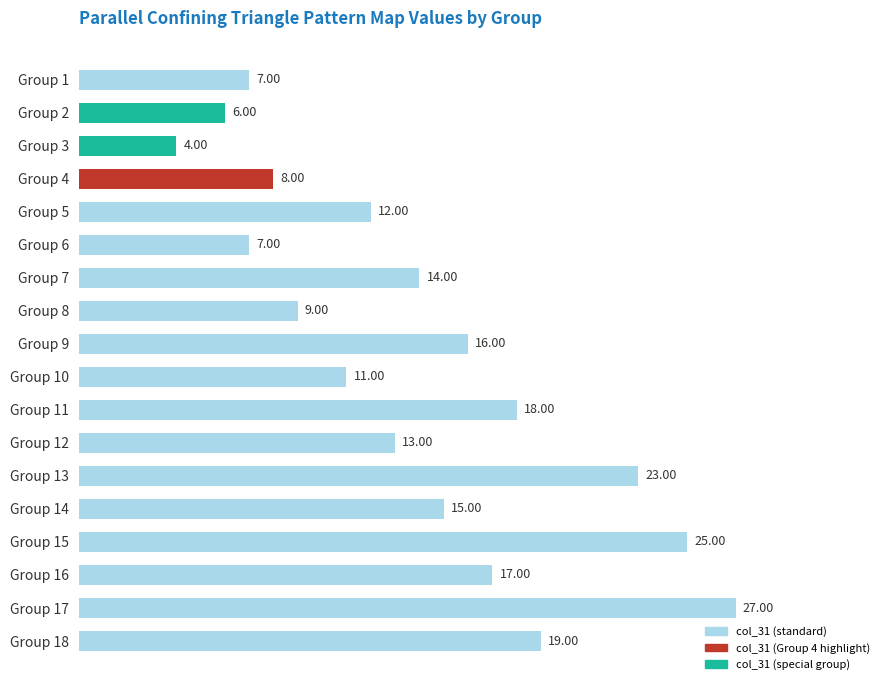

What is the sum of all values?

251